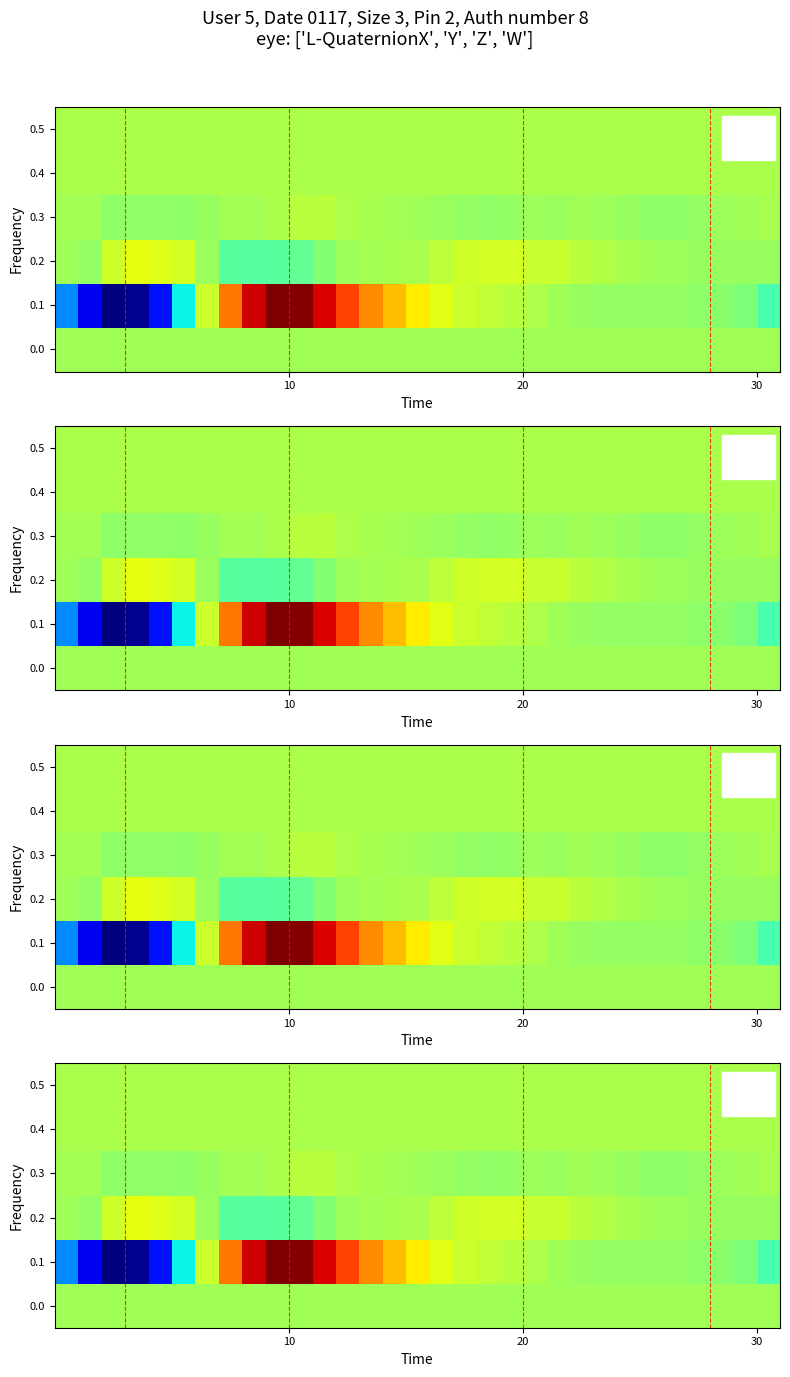

Which series has the largest range (max minus min)?

0.1